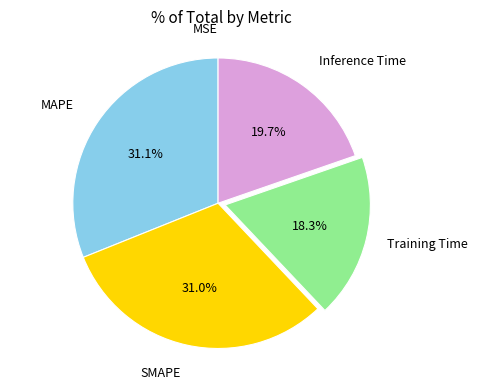

Is Inference Time the majority of the pie?

No